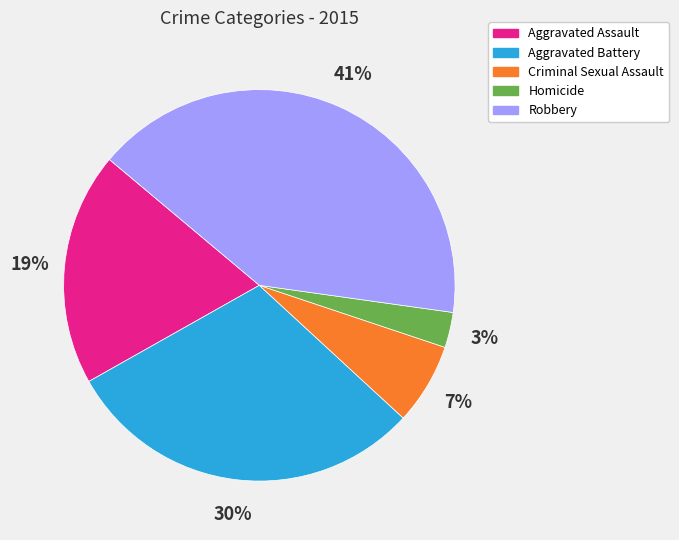

What is the smallest slice in the pie chart?

Homicide